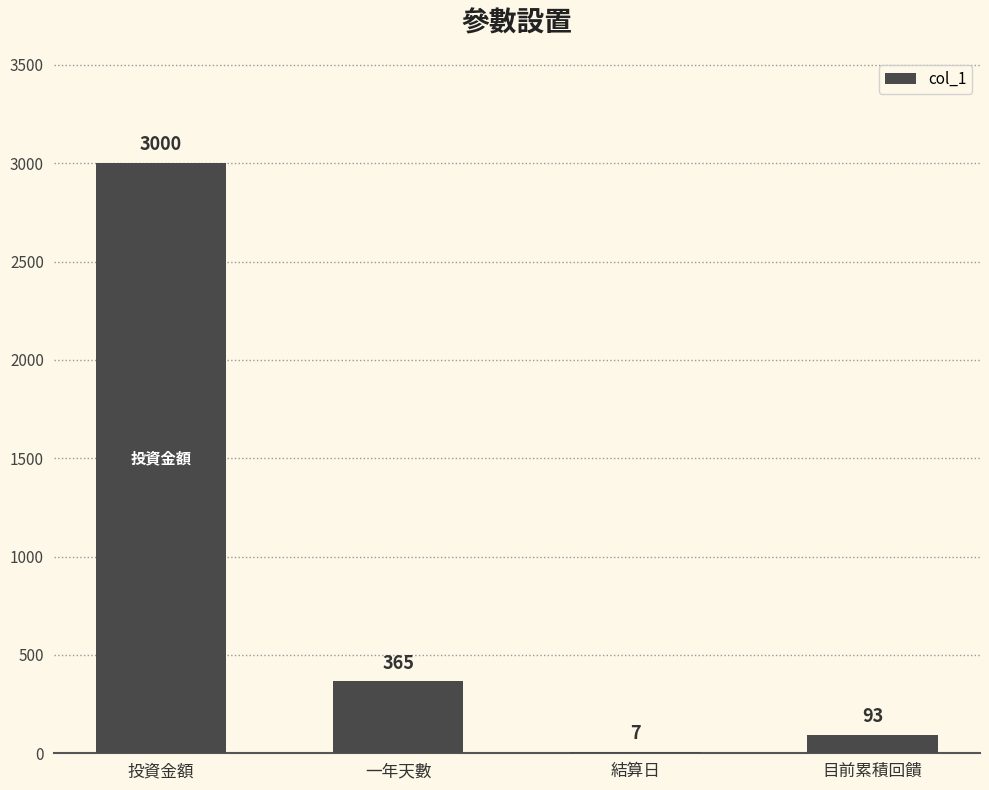

Does the chart contain stacked bars?

No